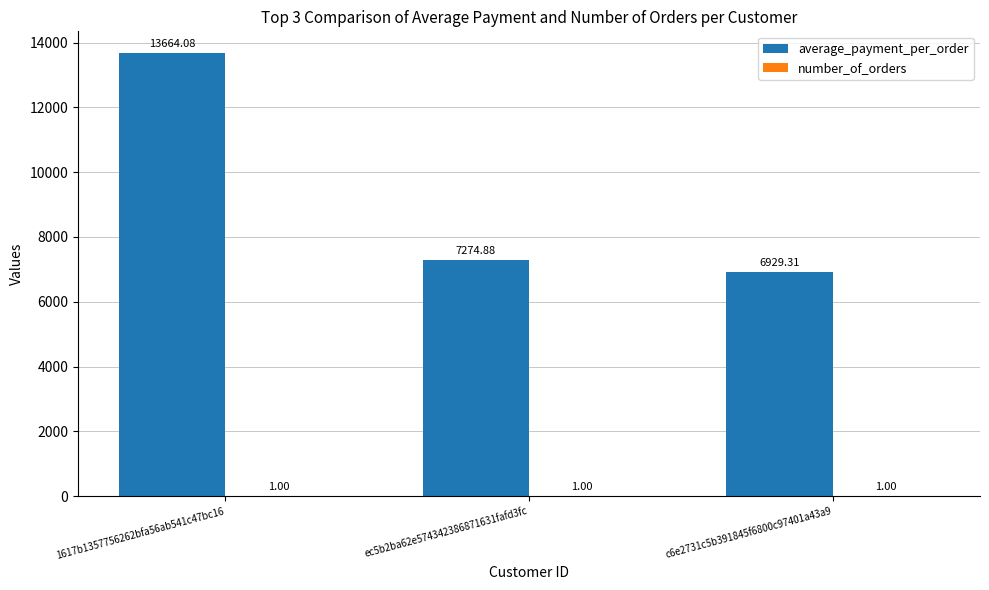

How many groups of bars are there?

3